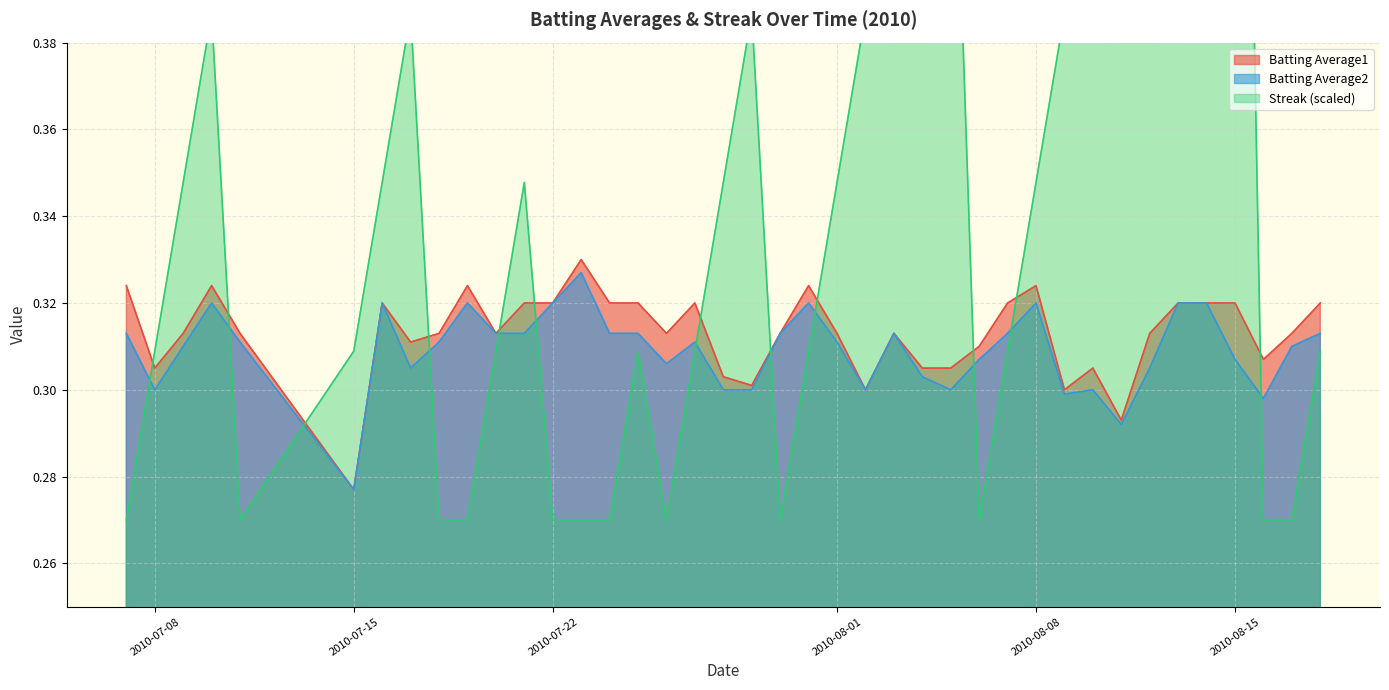

What is the value of the Batting Average2 point at the 25th from the left?

0.3